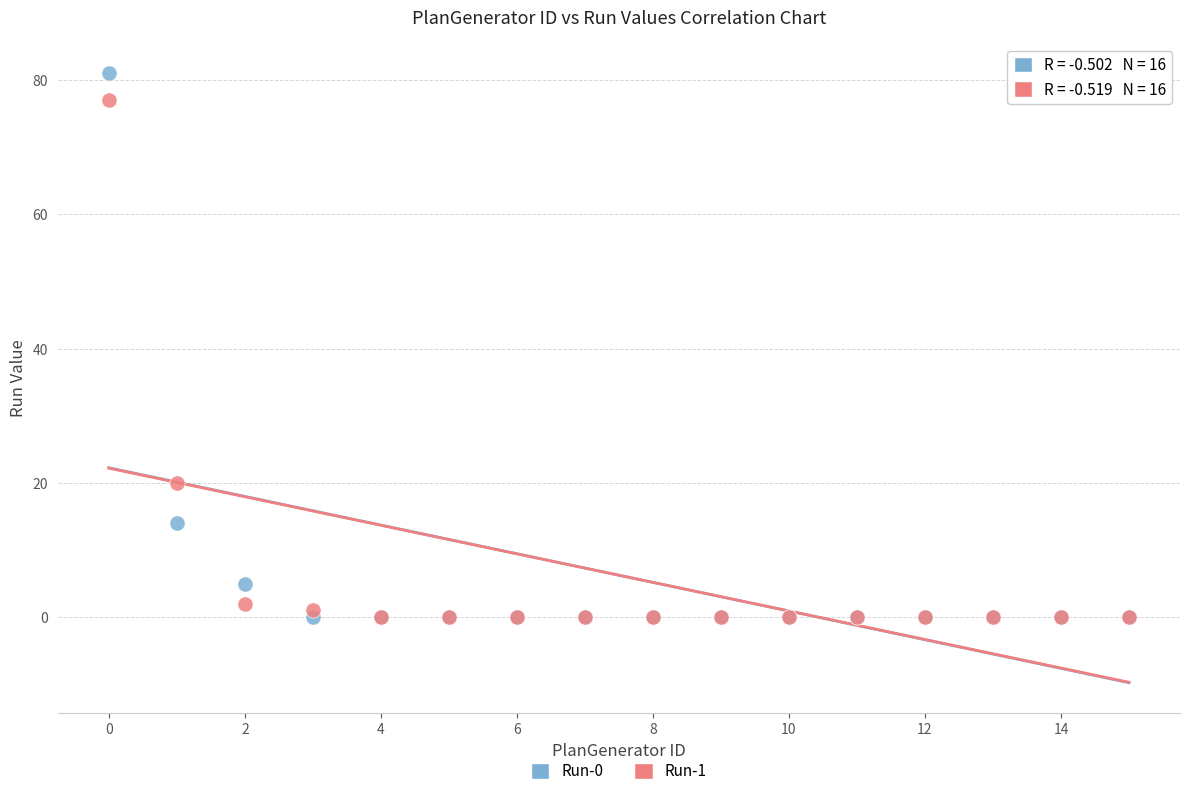

Which series contains the highest Y value?

Run-0